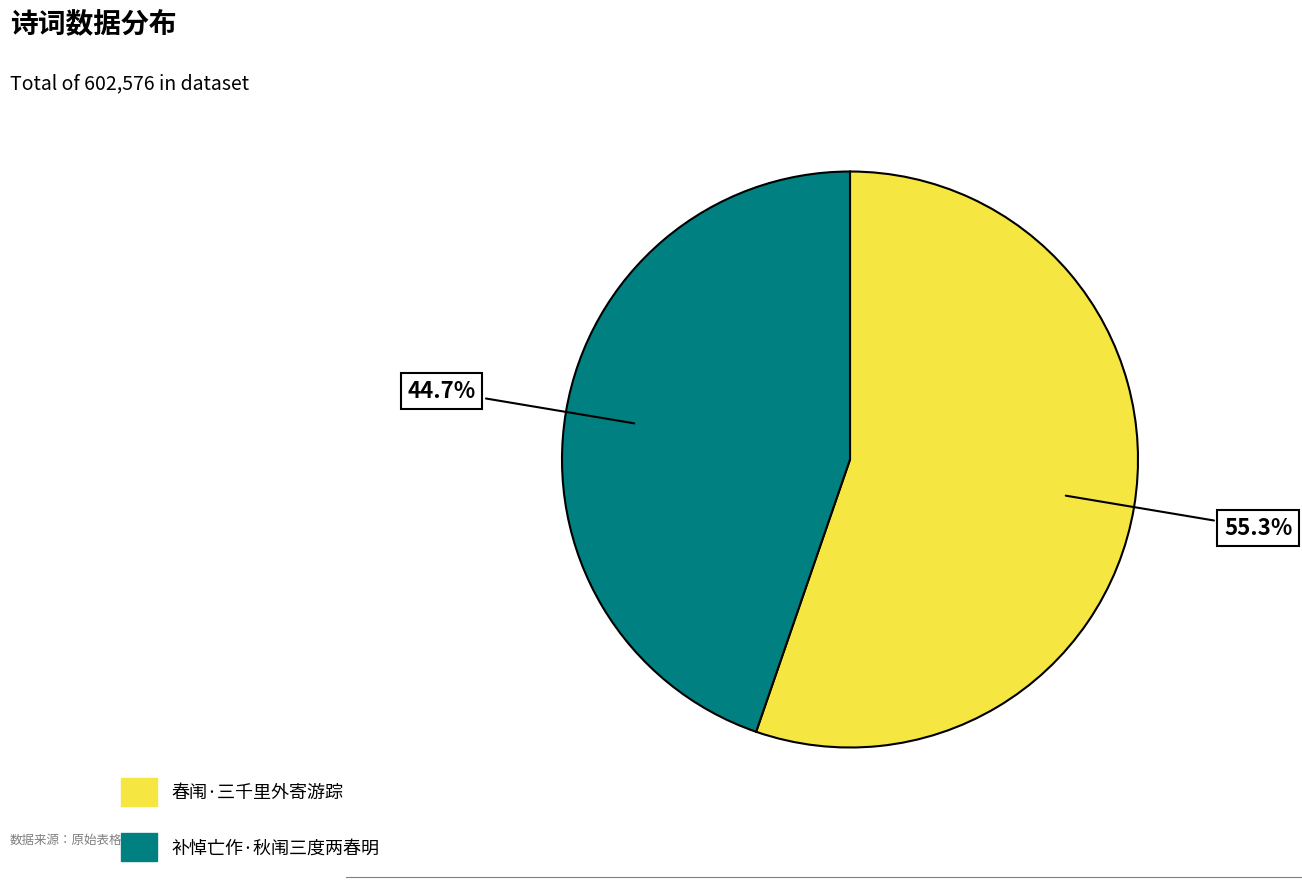

Which category accounts for the majority?

春闱·三千里外寄游踪